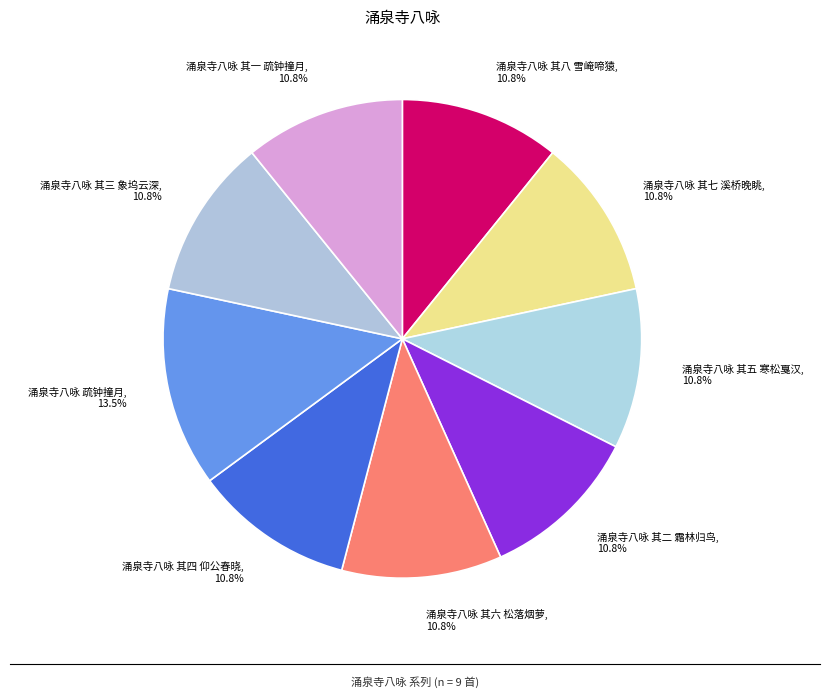

To the nearest percent, what is the combined percentage of 涌泉寺八咏 其二 霜林归鸟 and 涌泉寺八咏 其七 溪桥晚眺?

22%